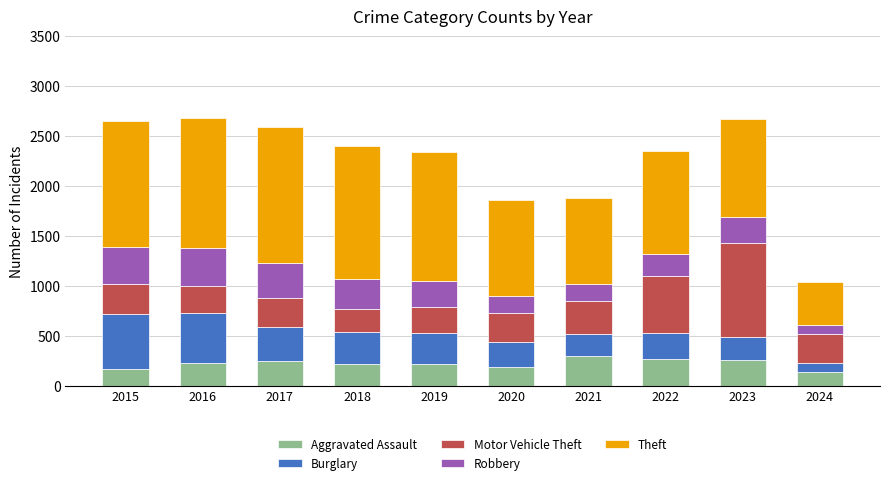

What is the minimum value for Aggravated Assault?

139